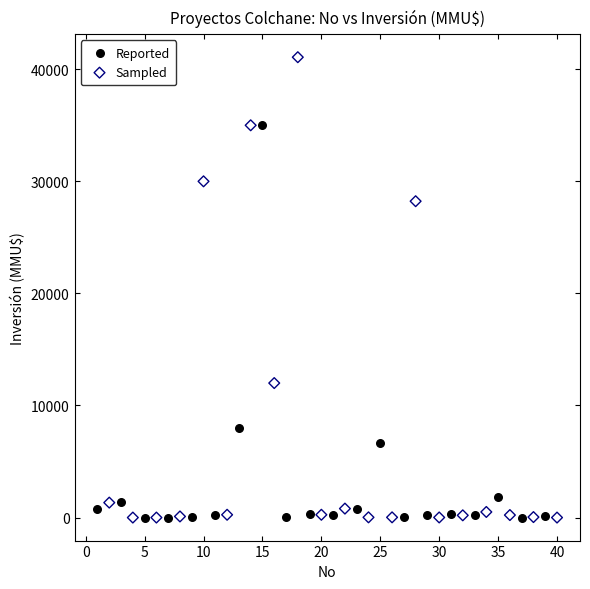

Which series has the widest spread of Y values?

Sampled